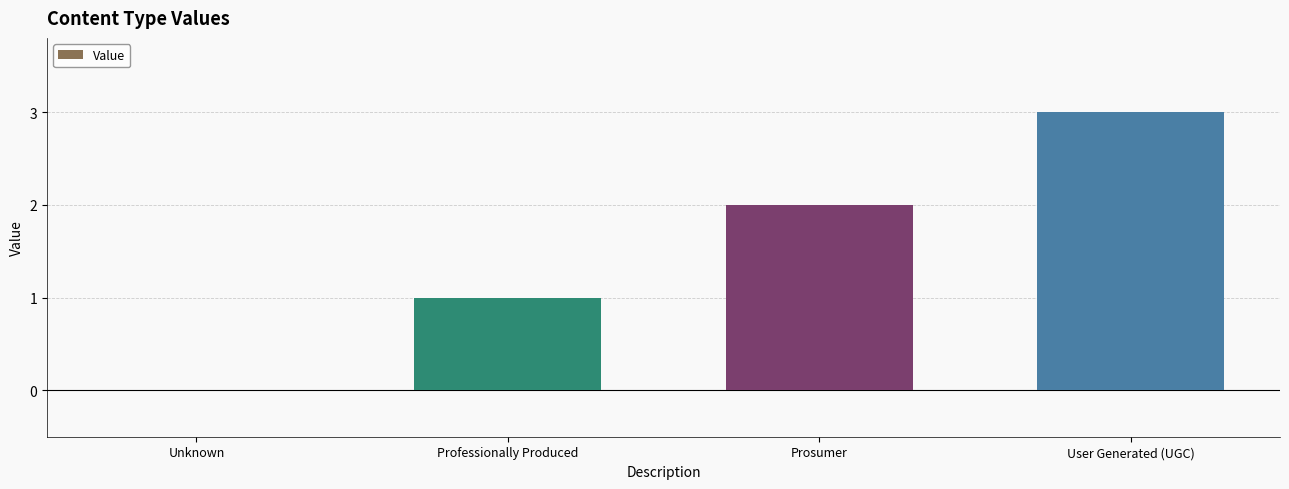

Between User Generated (UGC) and Unknown, which is larger?

User Generated (UGC)